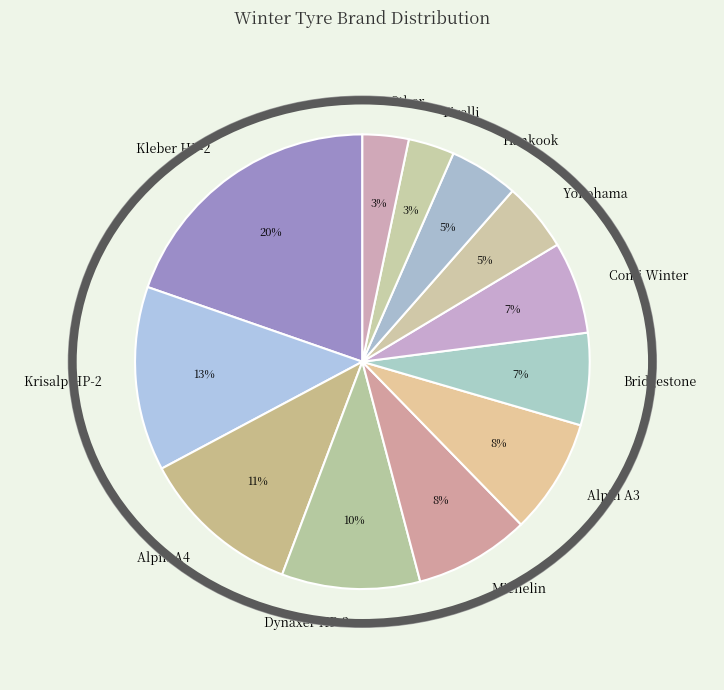

What percentage is the Other slice, to the nearest percent?

3%